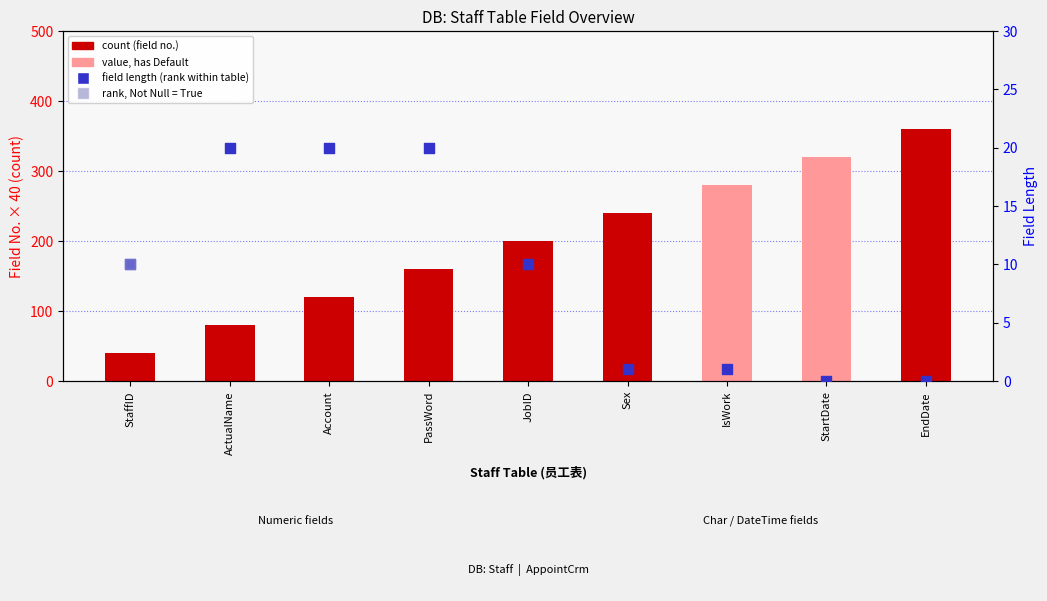

At which category is the sum across all series the highest?

EndDate